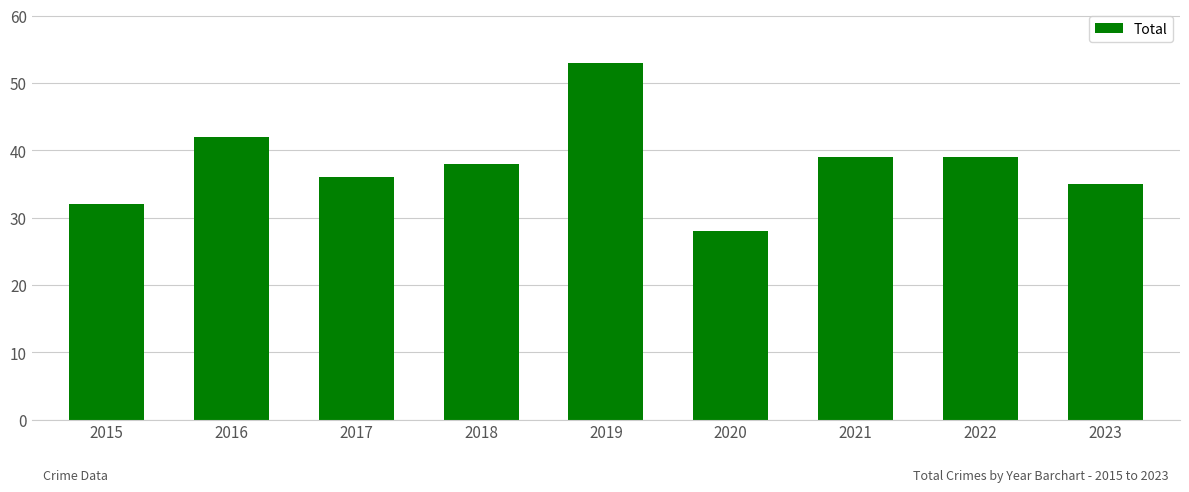

How many data points does each series have?

9